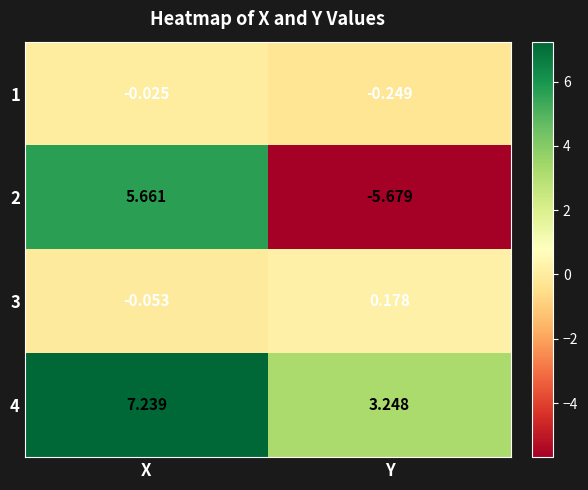

Which series has the widest spread of values?

2